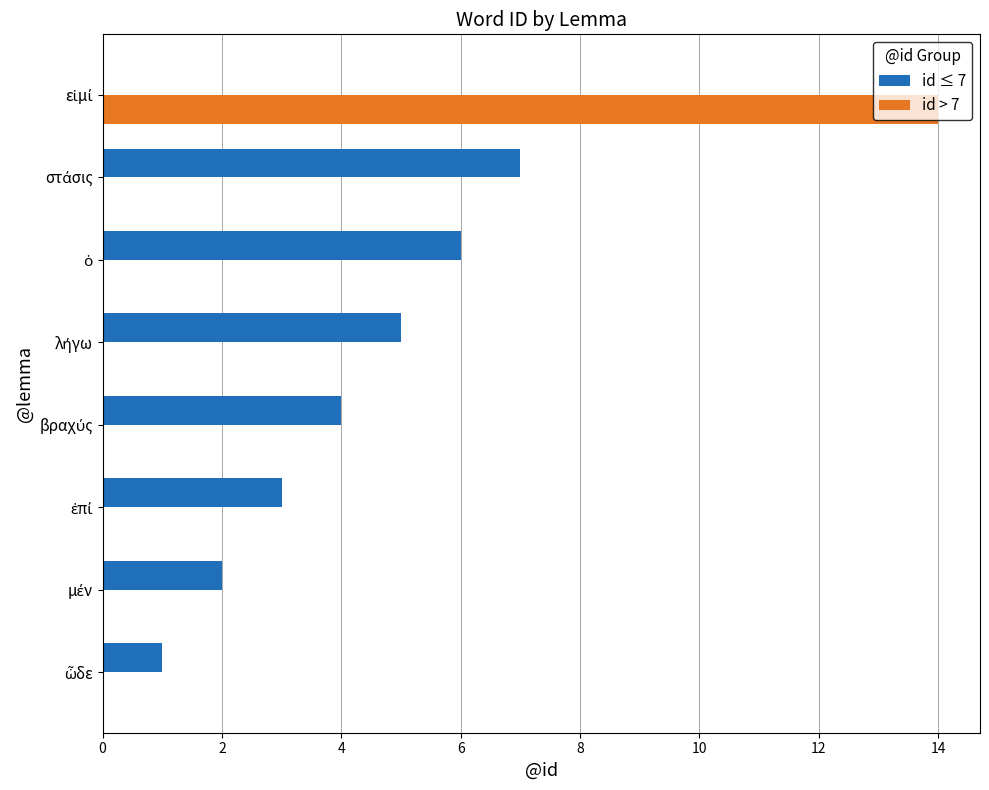

Which series has the largest total across all categories?

id ≤ 7